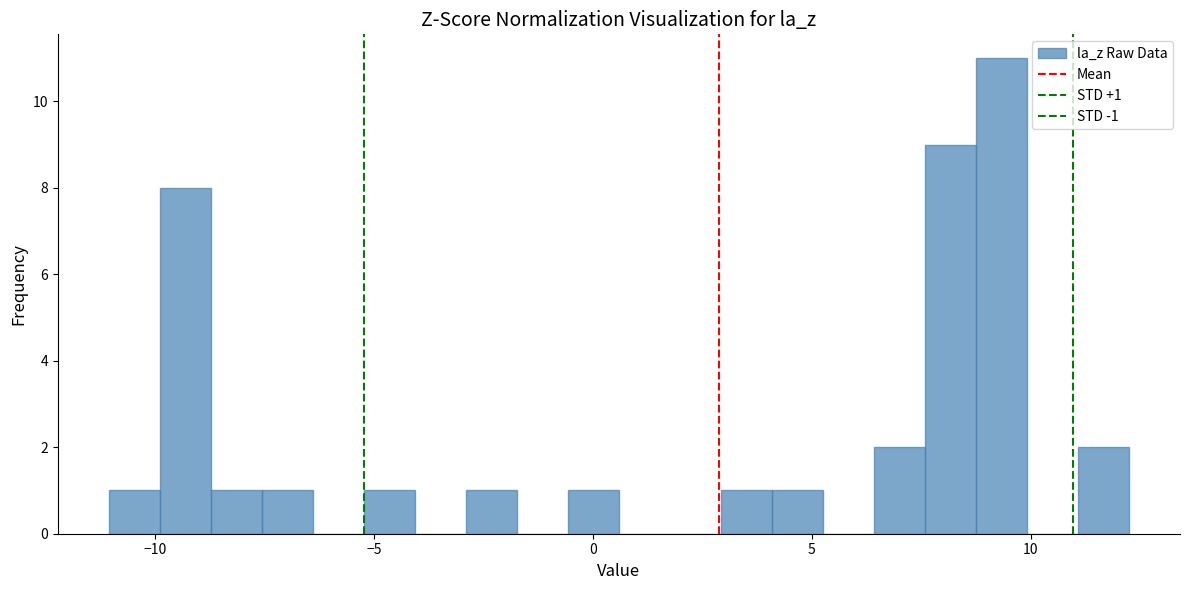

Around what value on the x-axis is the tallest bar? Give the approximate position of its centre, as read against the axis.

9.5